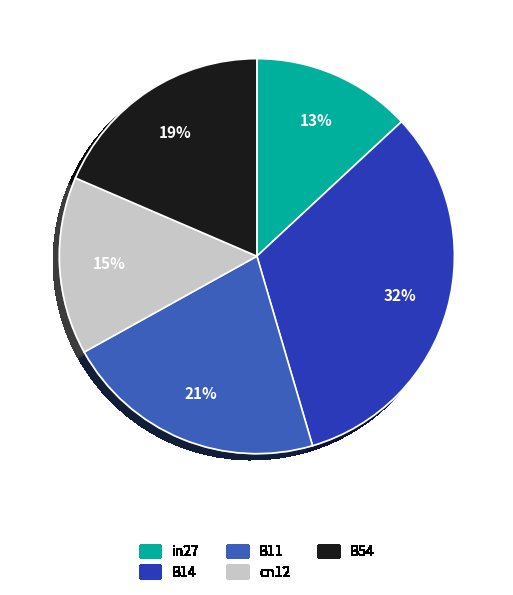

Is it true that B54 is 19% of the pie?

True